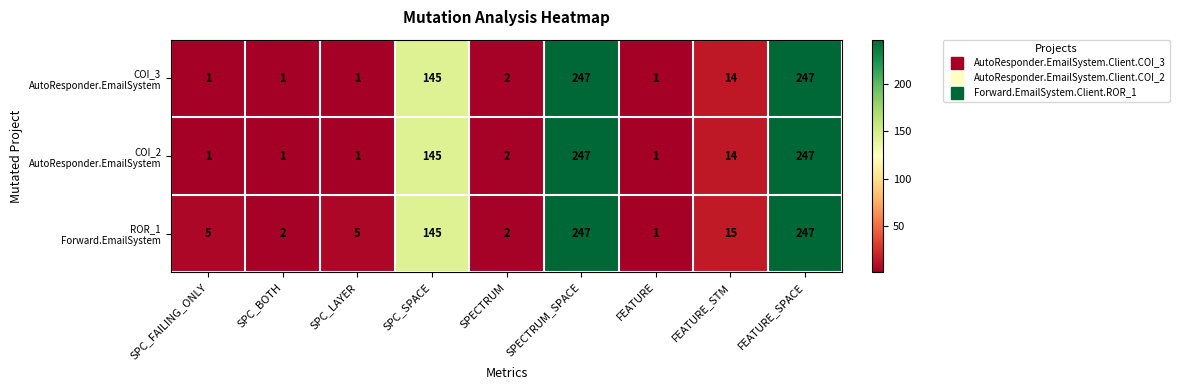

How many categories are shown in the chart?

9